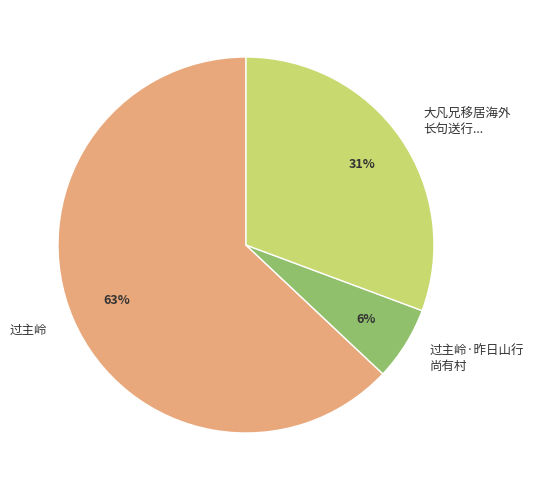

Do 过主岭 and 过主岭·昨日山行 尚有村 together represent more than half of the pie?

Yes